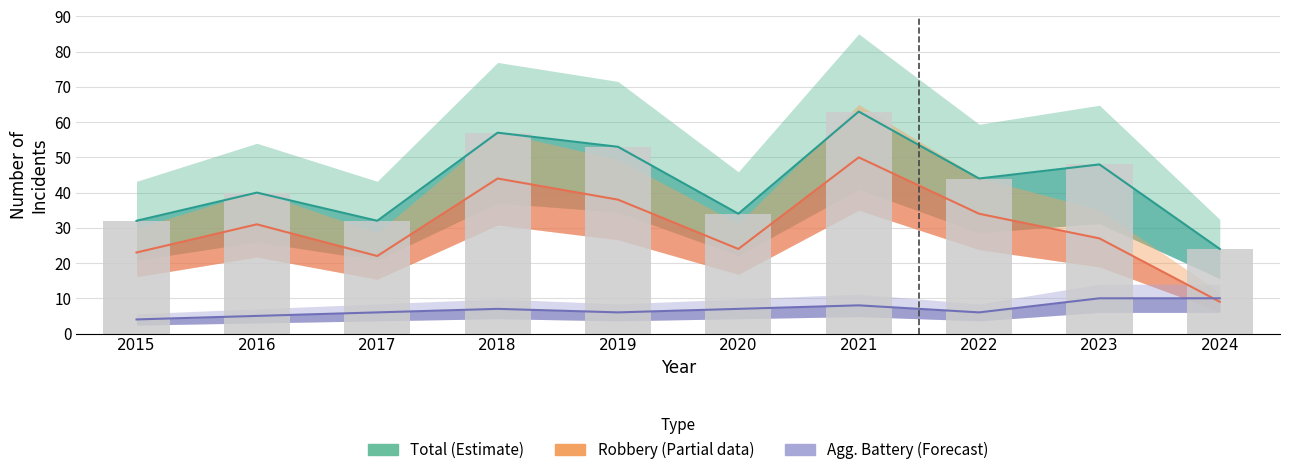

Reading left to right, what are all the values shown in this chart?

Total (Estimate): 32	40	32	57	53	34	63	44	48	24
Robbery (Partial): 23	31	22	44	38	24	50	34	27	9
Agg. Battery (Forecast): 4	5	6	7	6	7	8	6	10	10